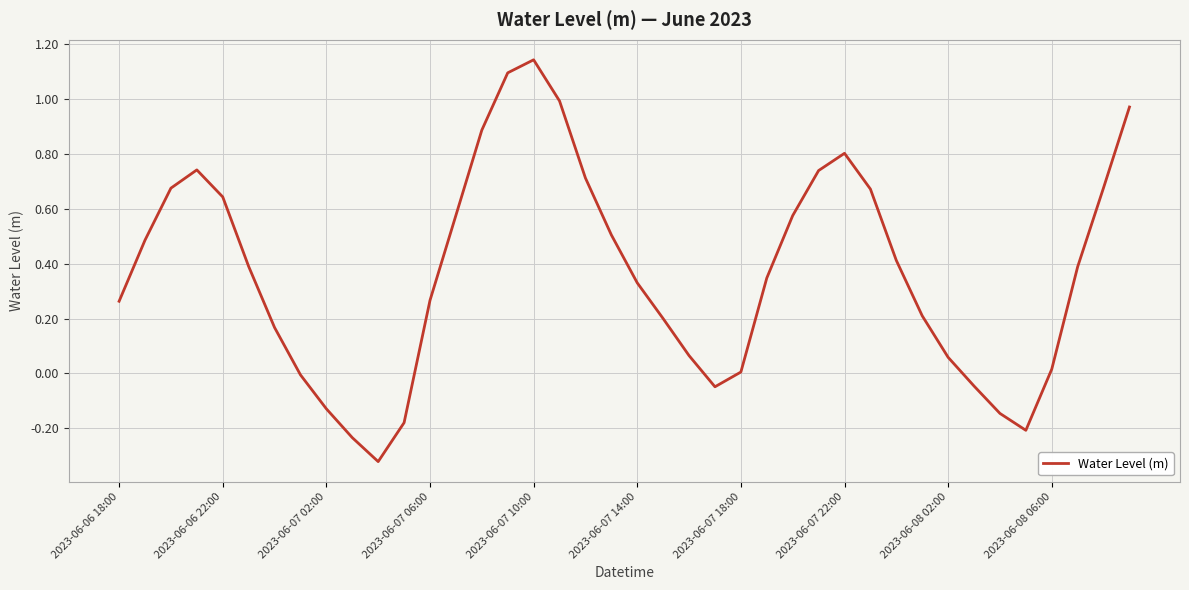

Is it true that the value at 2023-06-07 10:00 is 0.6?

False